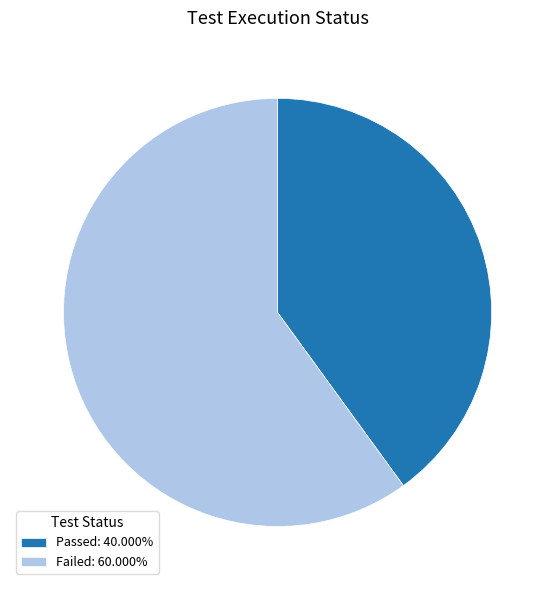

How many segments does this pie chart have?

2